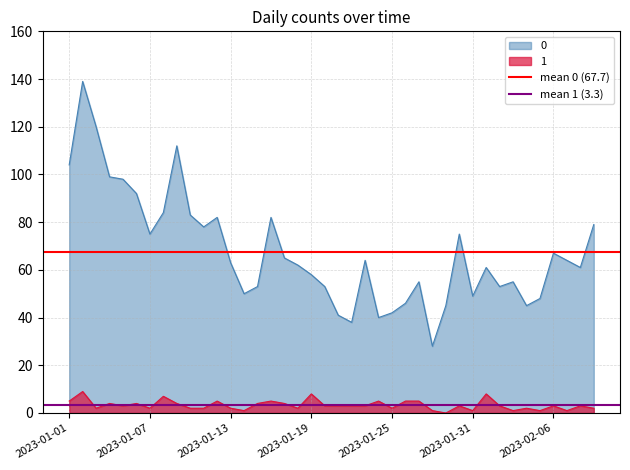

The mean 1 (3.3) series shows 1.9 at 2023-01-01. True or false?

False